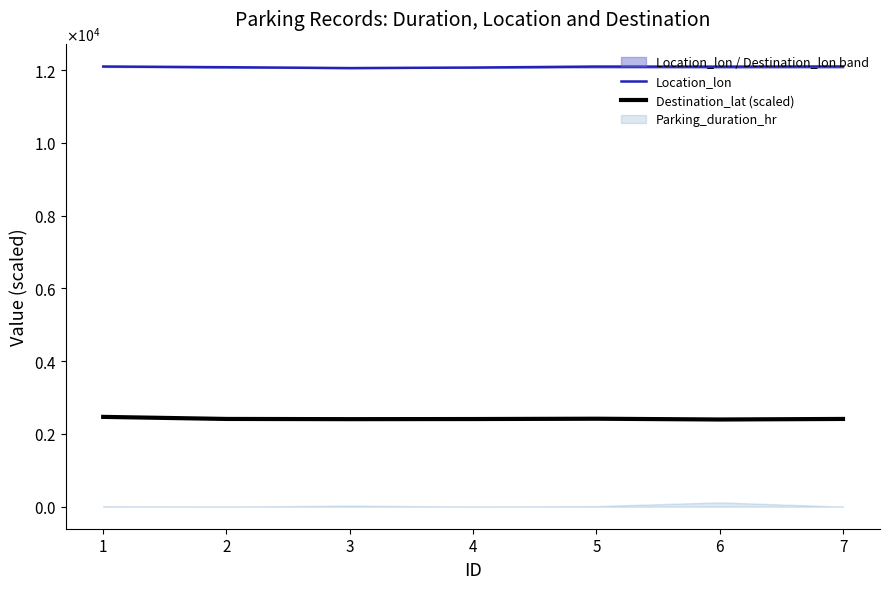

Is it true that Destination_lat (scaled) equals 2412.1 at 2?

True